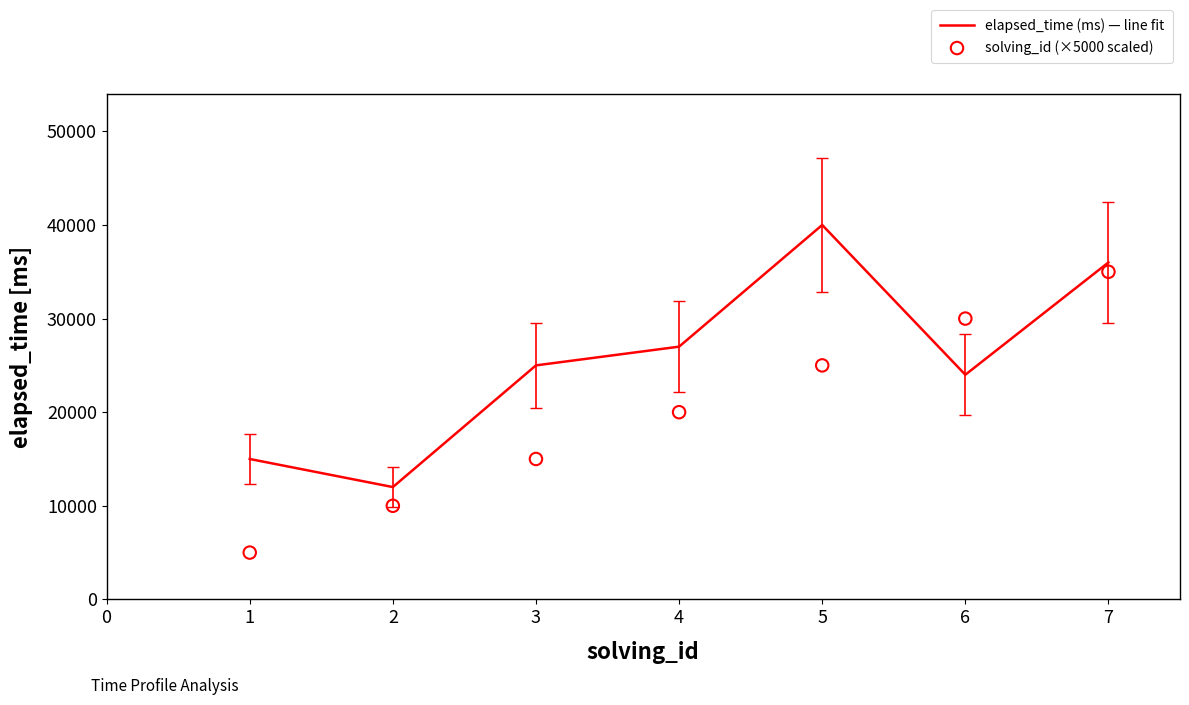

Which series contains the lowest Y value?

solving_id (×5000 scaled)